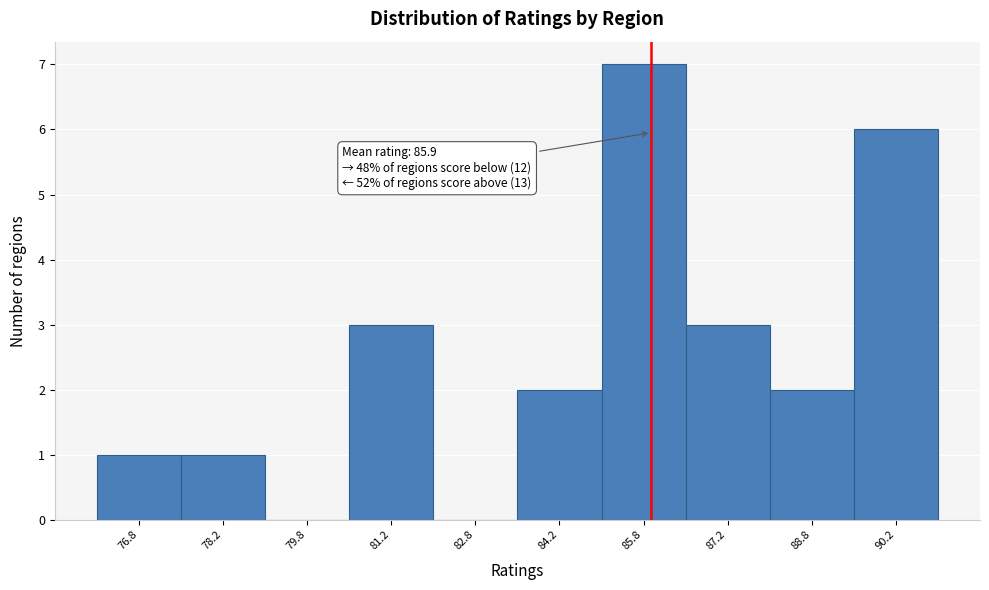

Over which range of the x-axis is the bar tallest?

85.0 to 86.5